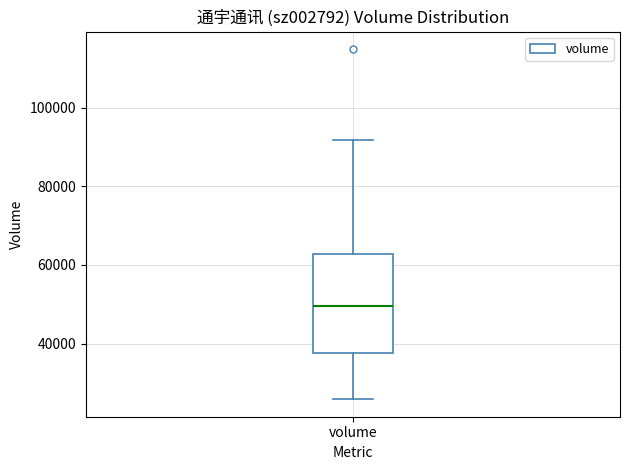

Transcribe this box plot: give where the median line is, the range the box spans, and where the two whiskers end, as read against the y-axis. The values are not printed on the chart, so give them approximately, as read against the axis.

median 50000, box 38000 to 62000, whiskers 26000 to 92000